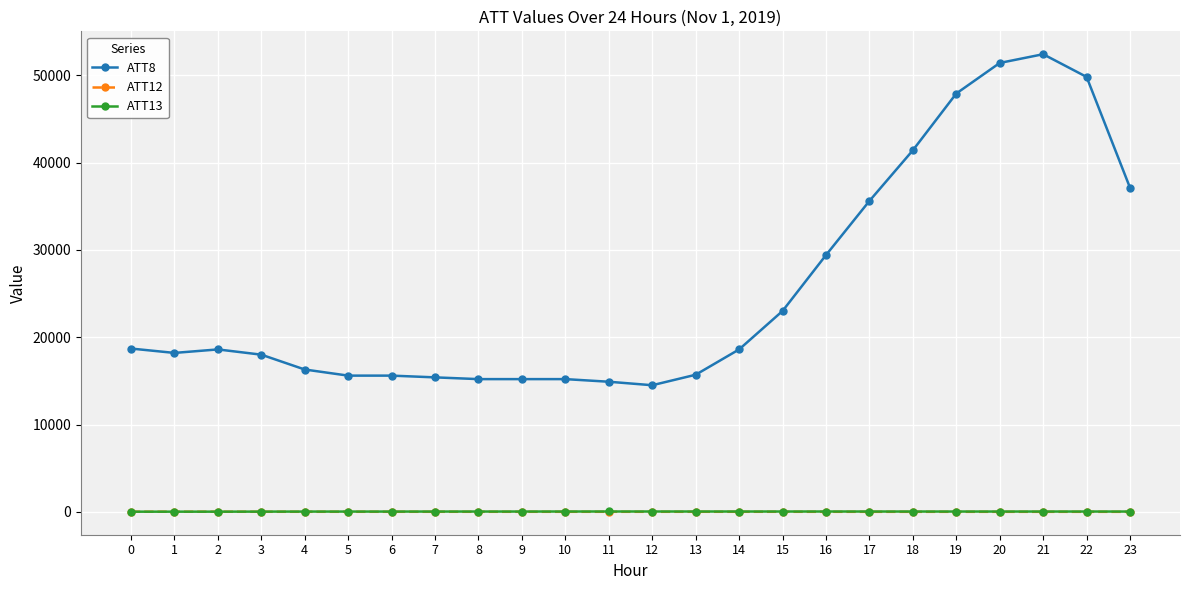

Is the value of ATT8 at 11 greater than the value of ATT12 at 3?

Yes